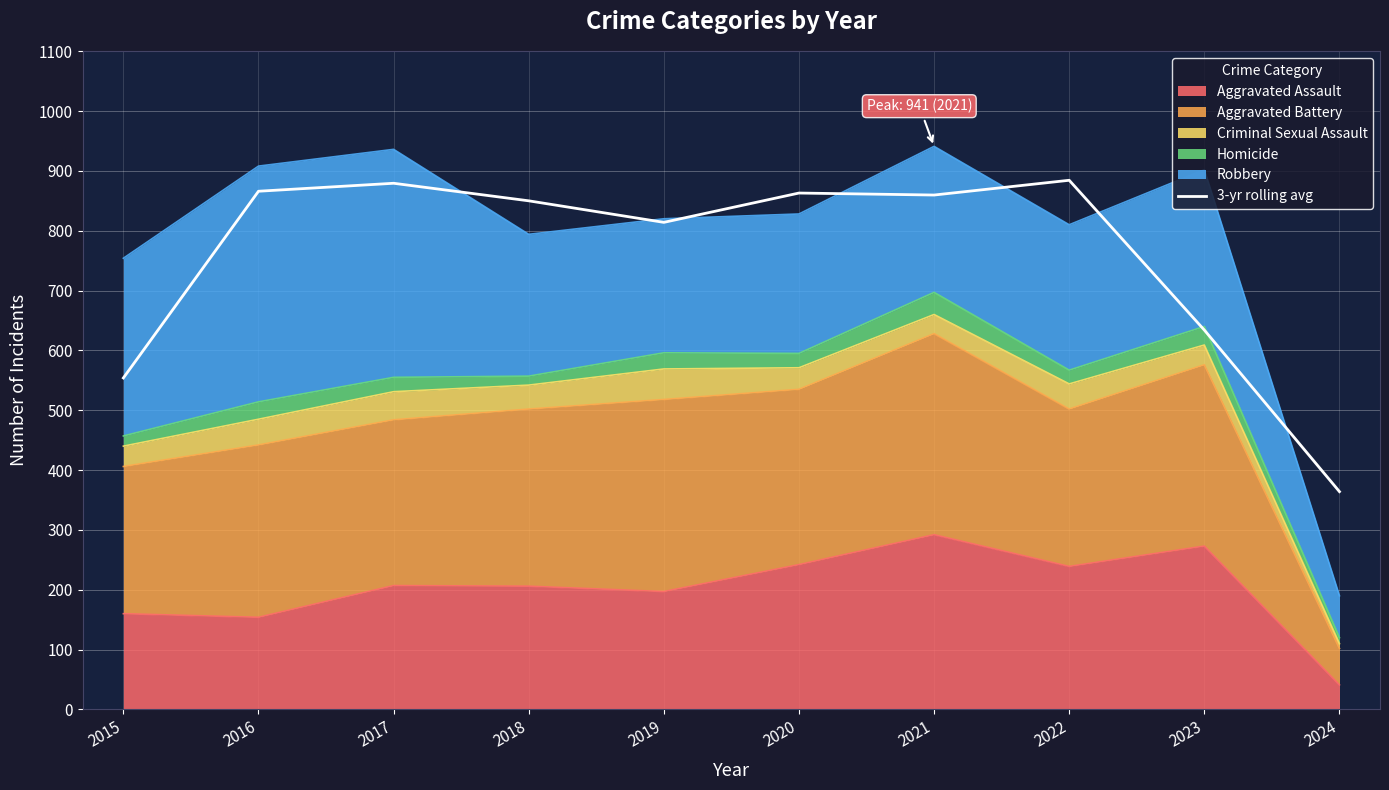

Where is the first local minimum?

2019